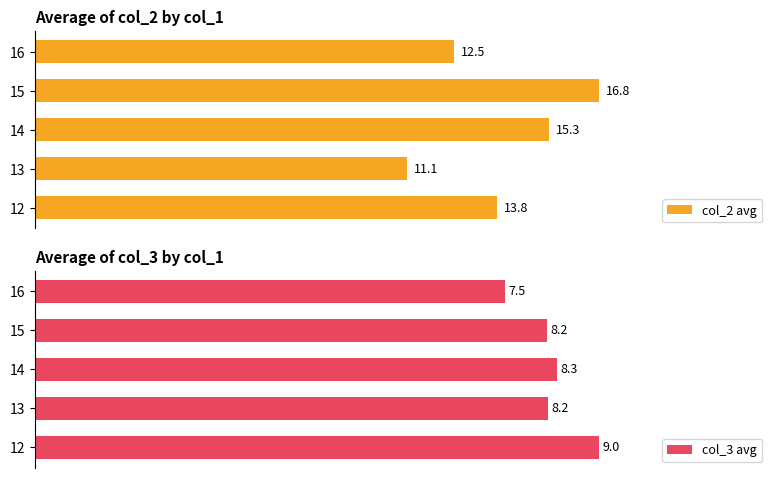

How many data points in col_2 avg are above 13?

3